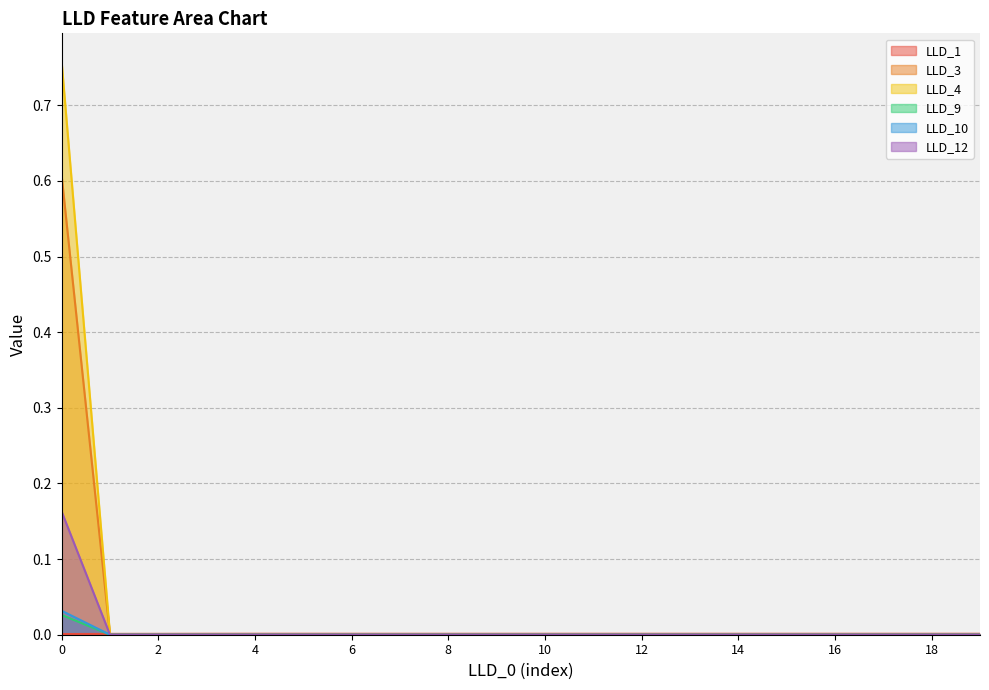

Between 13 and 2, which is larger?

13